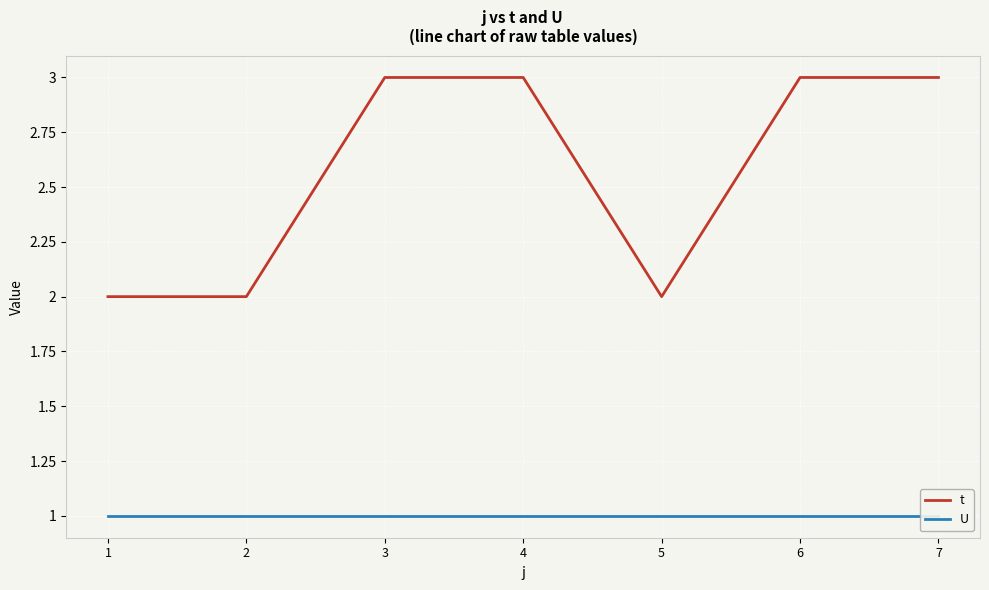

In t, how many points are lower than both neighbors (excluding endpoints)?

1